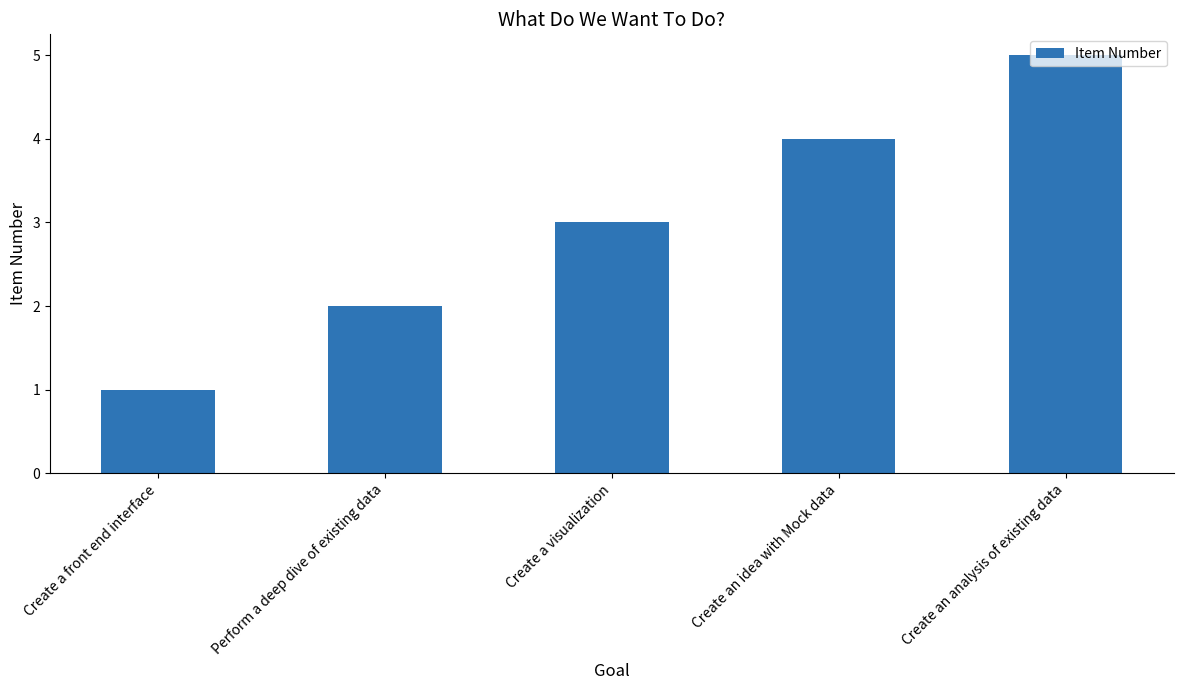

Reading left to right, transcribe all the data shown in this chart.

Create a front end interface=1	Perform a deep dive of existing data=2	Create a visualization=3	Create an idea with Mock data=4	Create an analysis of existing data=5